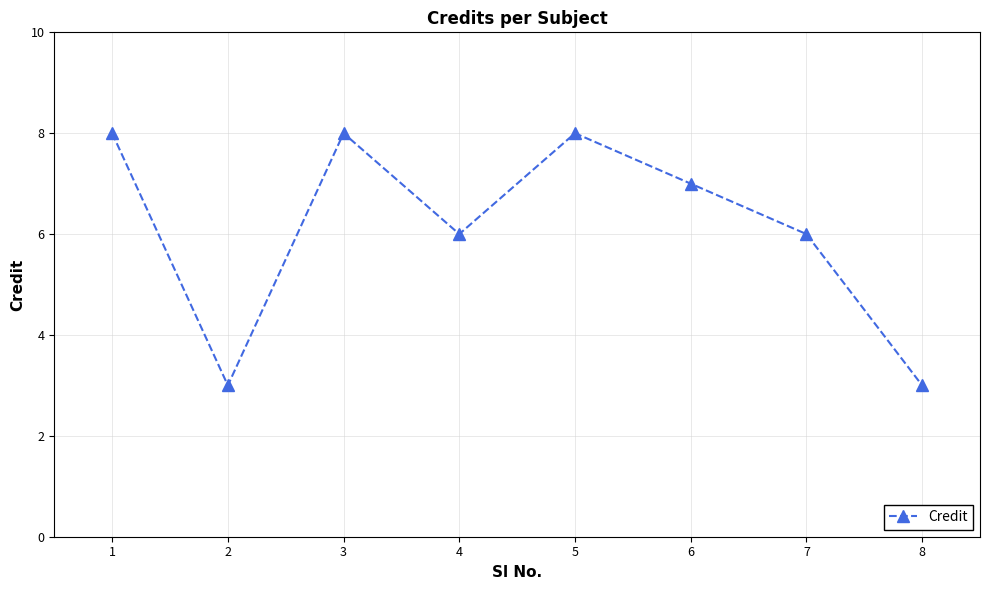

What is the difference between the values at 4 and 6?

1